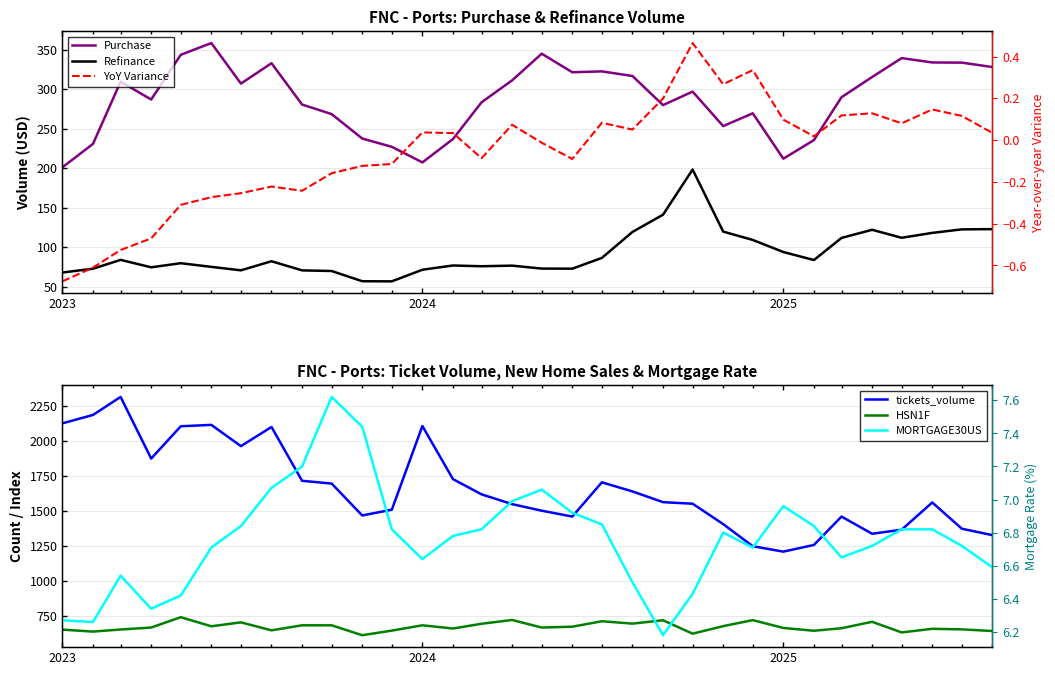

How many values in the tickets_volume series exceed 1562?

15